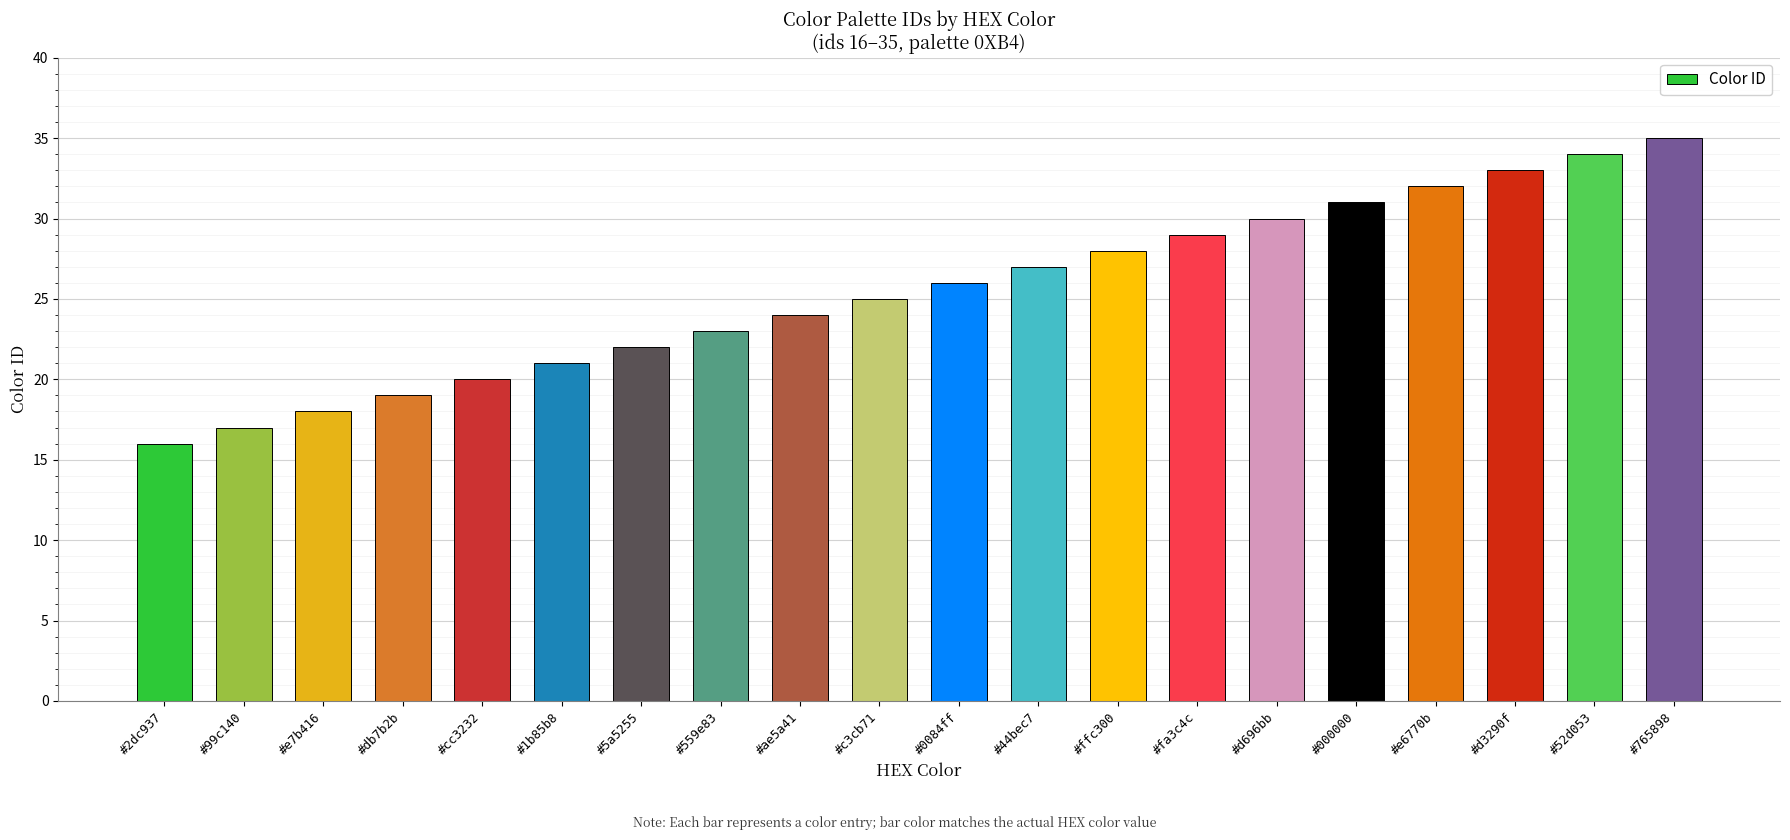

What is the difference between the second highest and minimum values?

18